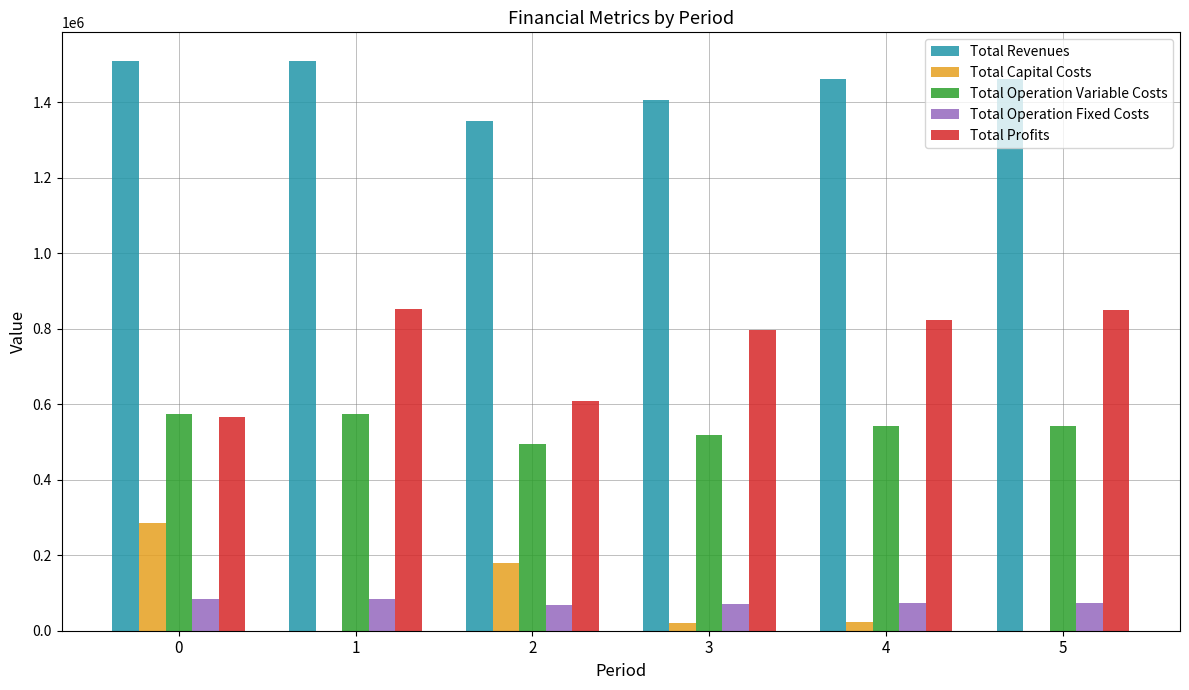

What is the highest value of the Total Operation Variable Costs series?

575615.8